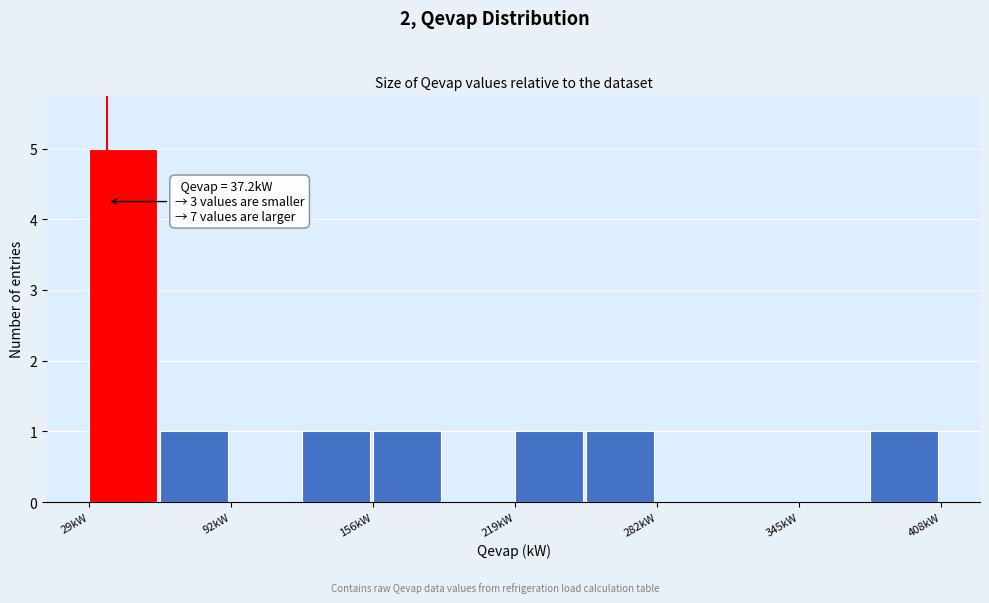

Read against the x-axis, roughly where is the centre of the tallest bar?

40